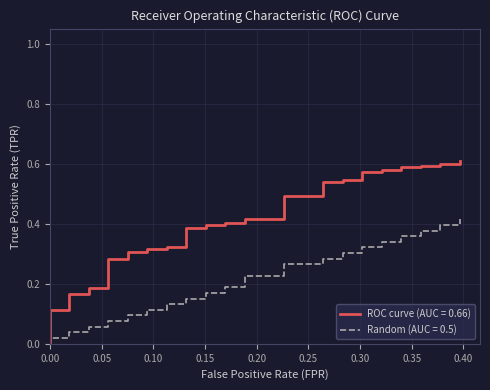

True or false: Random (AUC = 0.5) and ROC curve (AUC = 0.66) intersect in this chart.

False